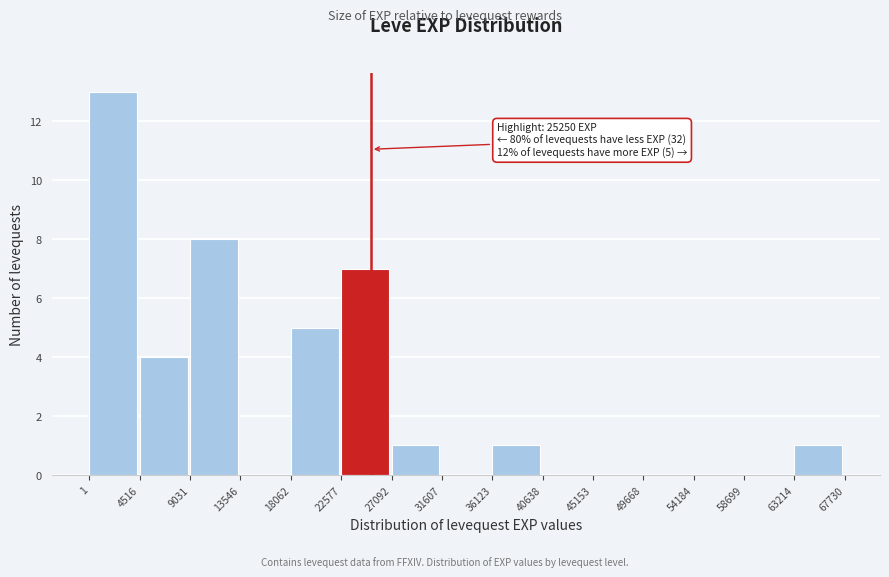

Which range on the x-axis has the tallest bar?

1 to 4516